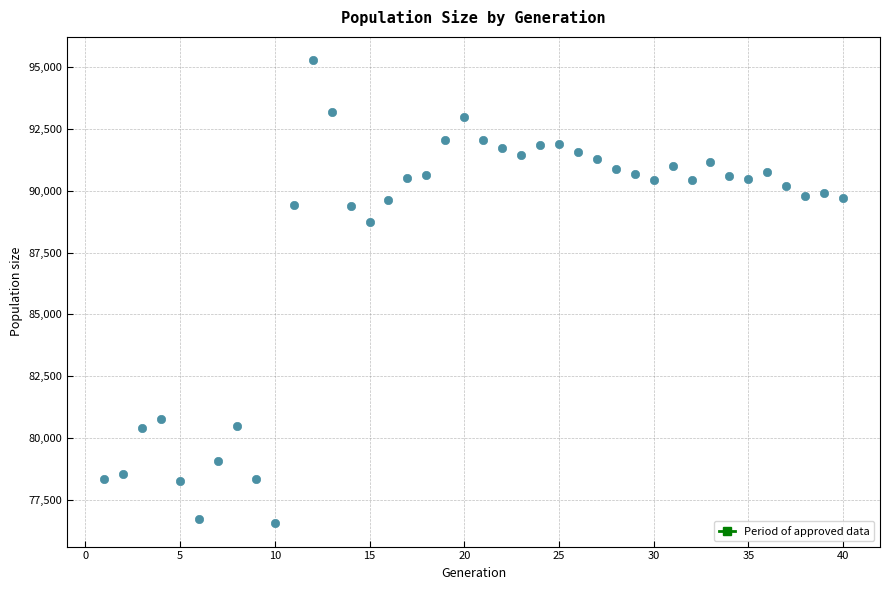

What is the range of X values (max minus min)?

39